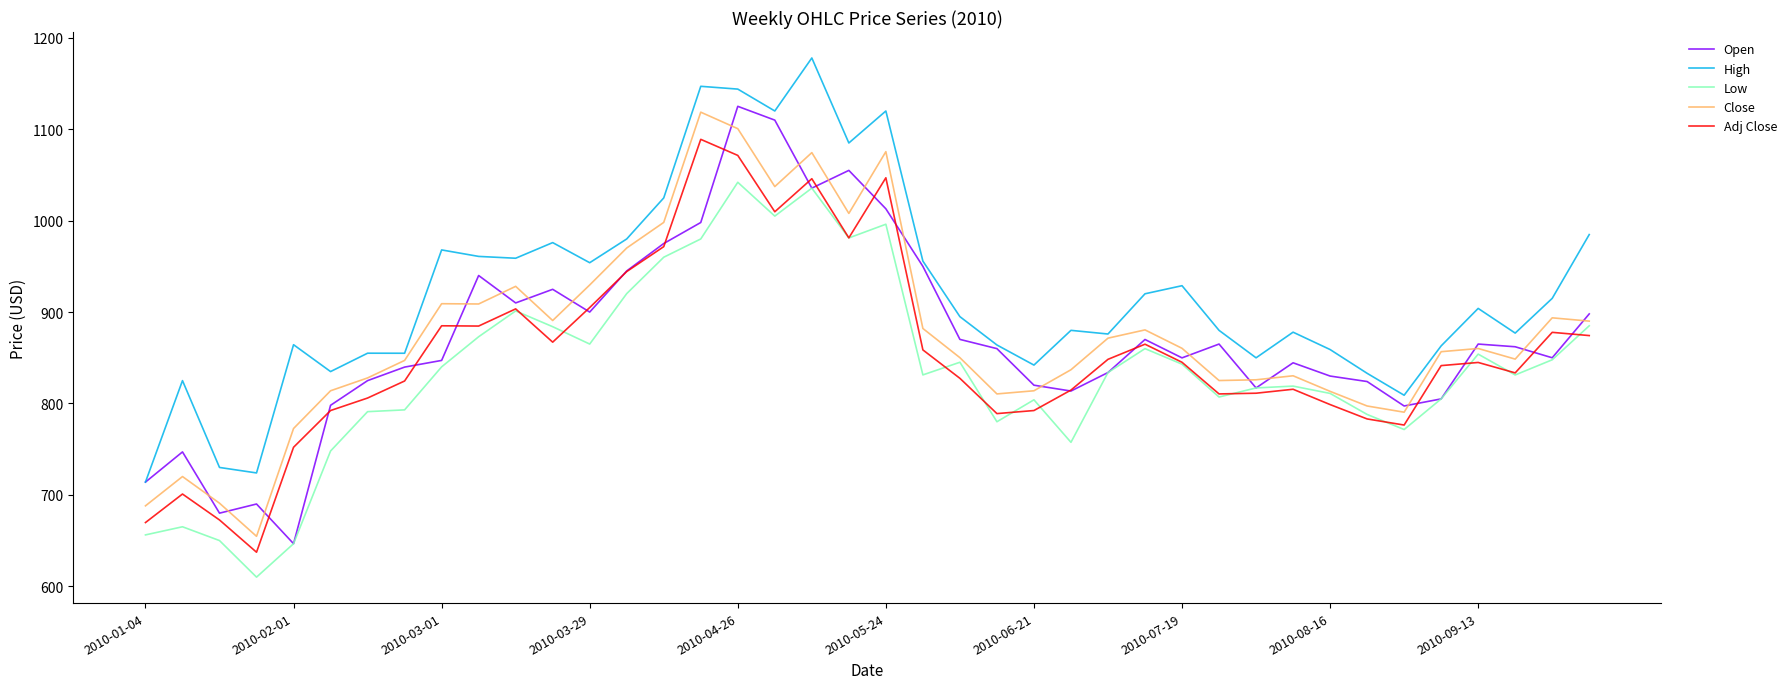

Which series has the largest total across all categories?

High